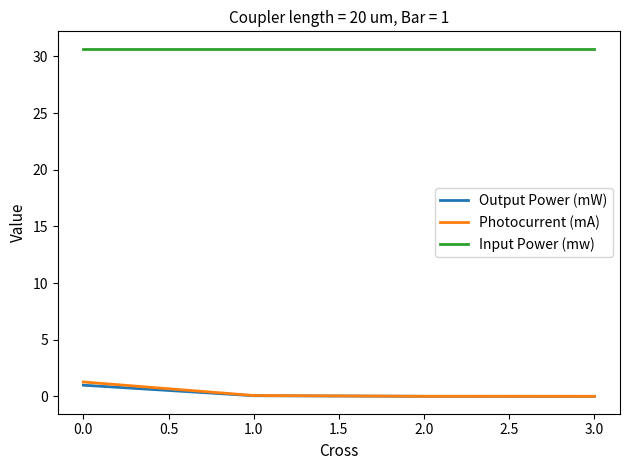

At how many categories does at least one series exceed 4?

4